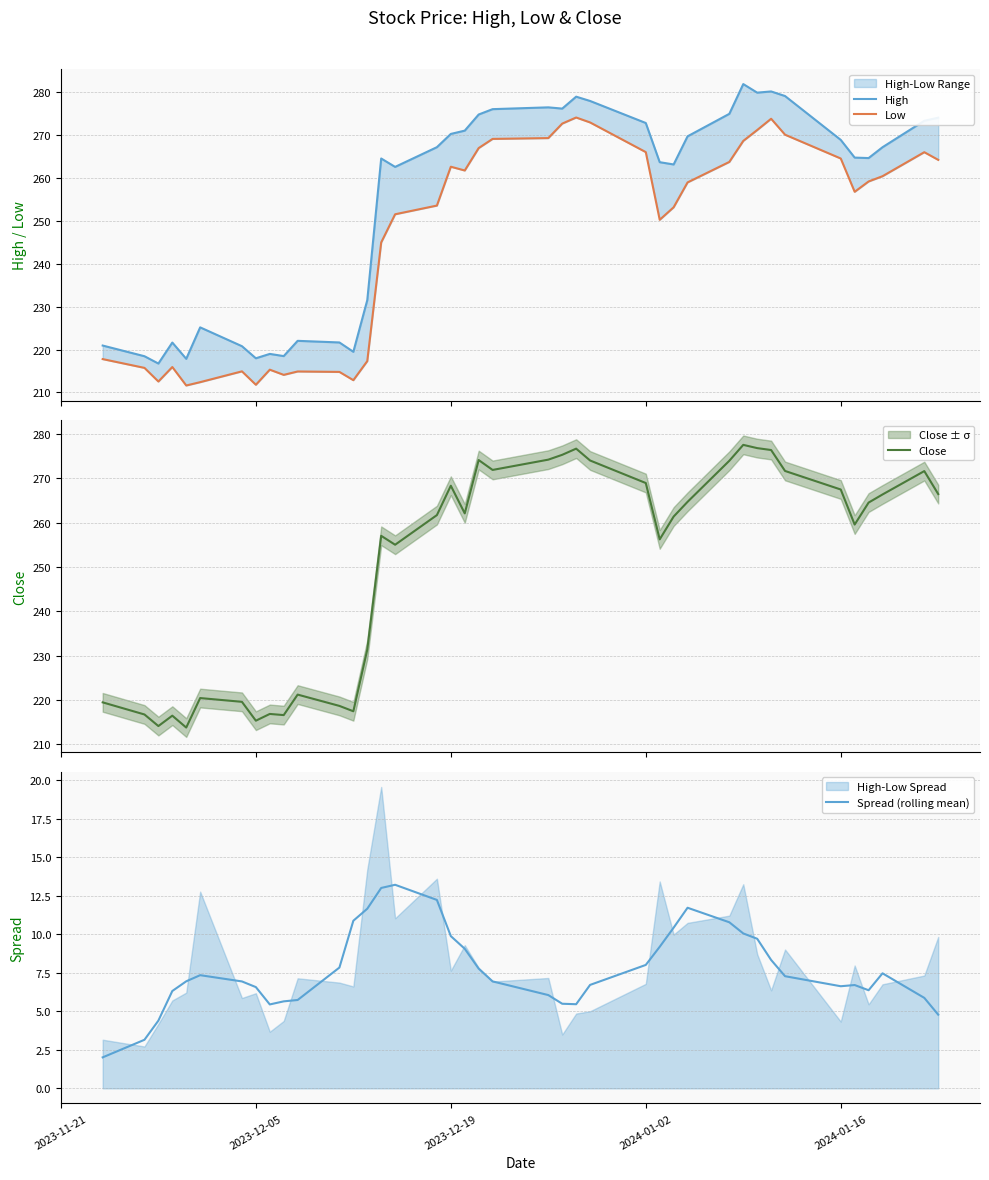

How many values in the Low series are below 259?

20